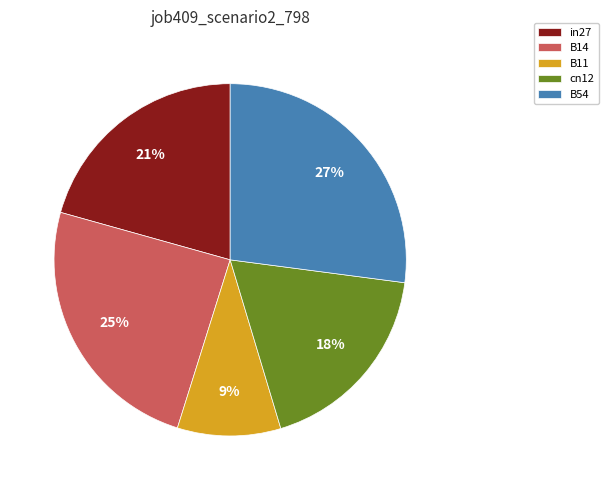

Does any single category account for the majority?

No